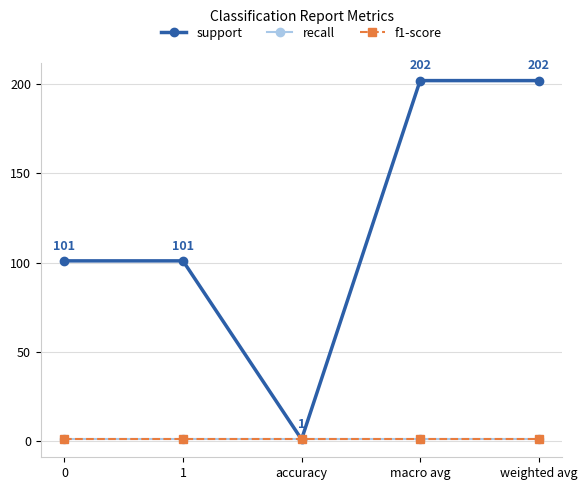

Which series has the largest total across all categories?

support